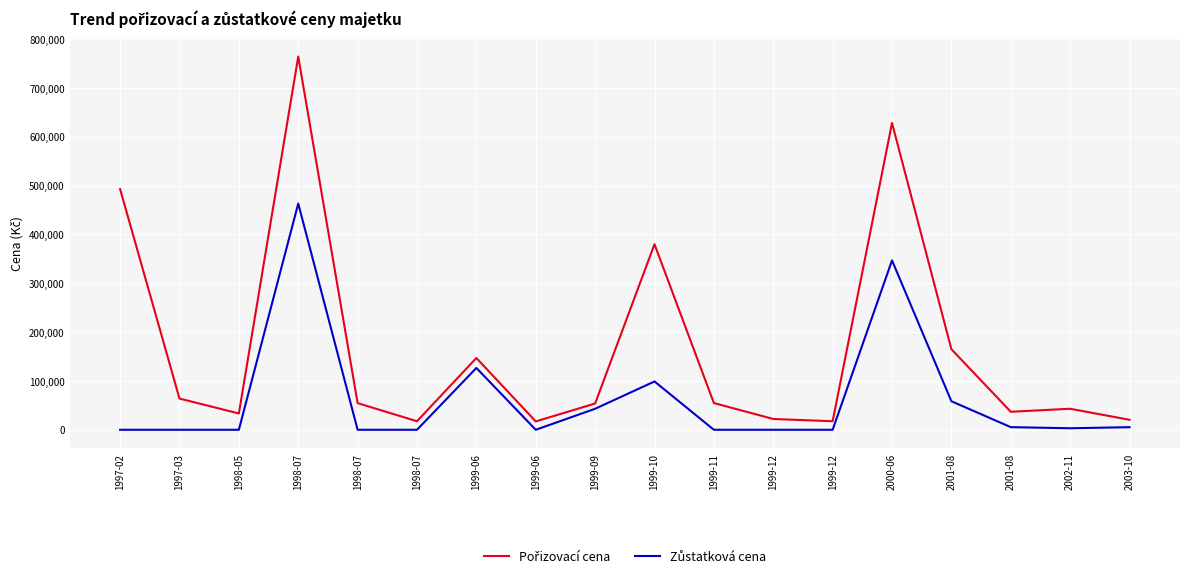

Where is the first local minimum for Pořizovací cena?

1998-05